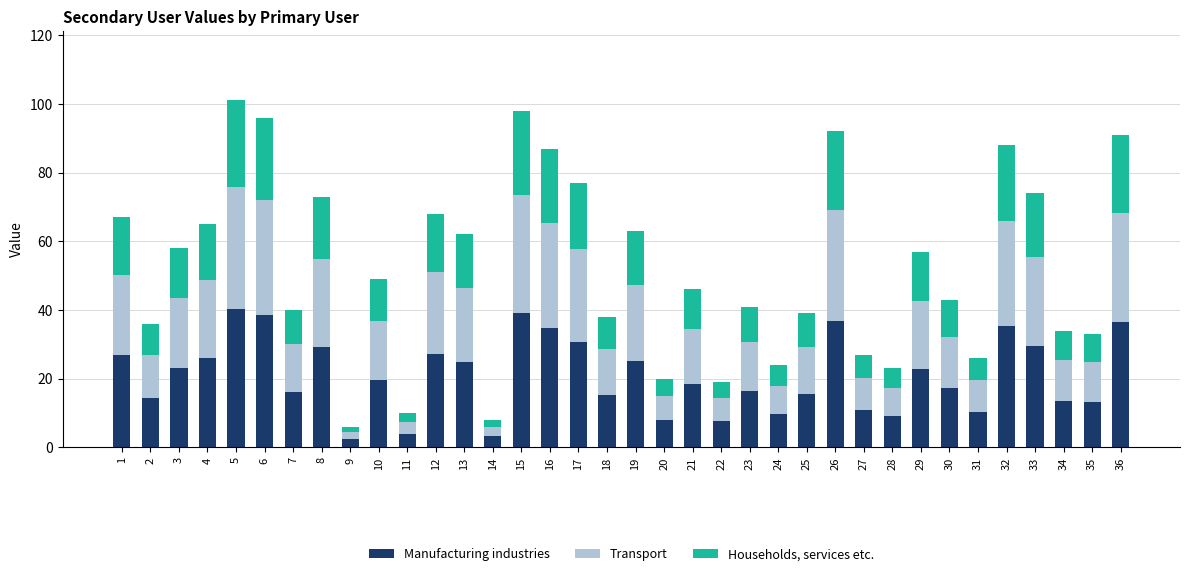

What is the maximum value for Manufacturing industries?

40.4